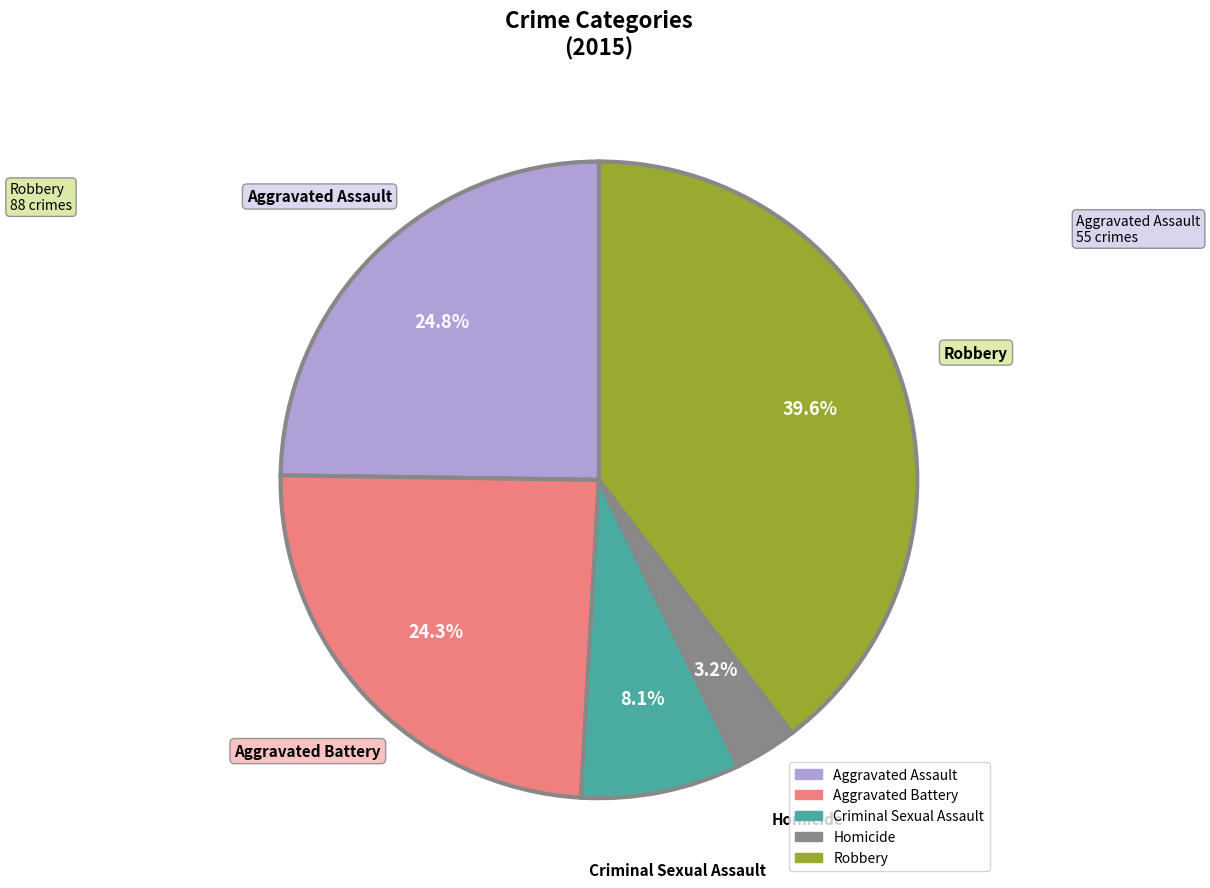

To the nearest percent, what percentage of the pie is Robbery?

40%